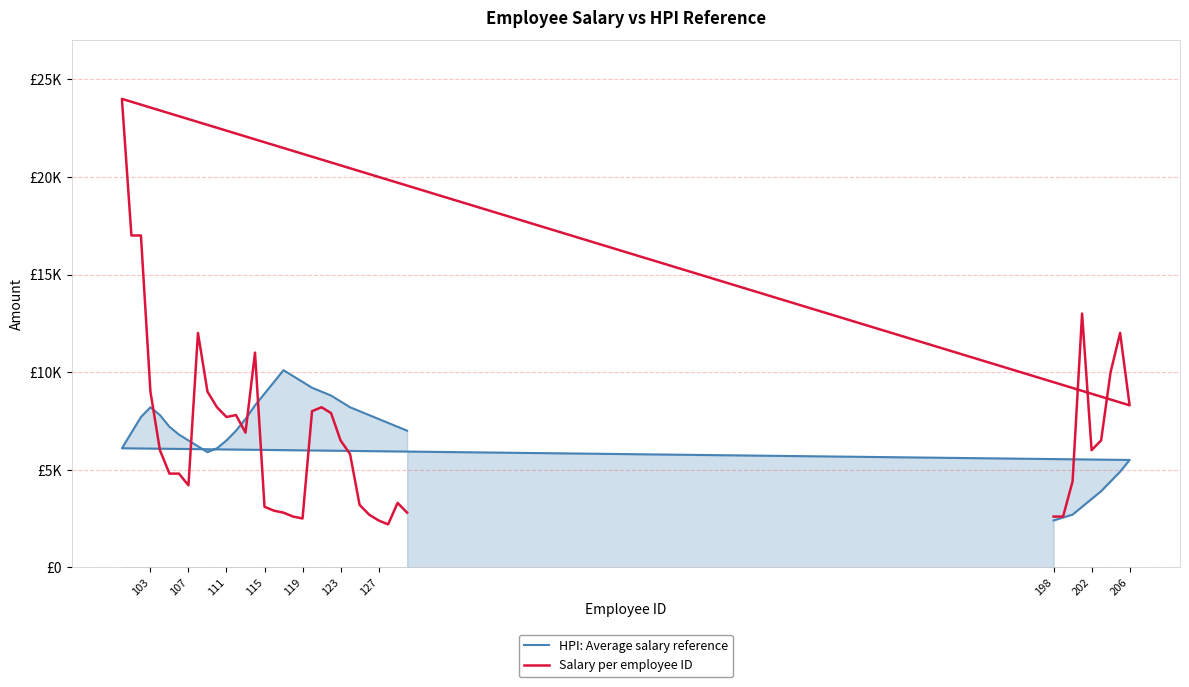

Which series has the widest spread of values?

Salary per employee ID